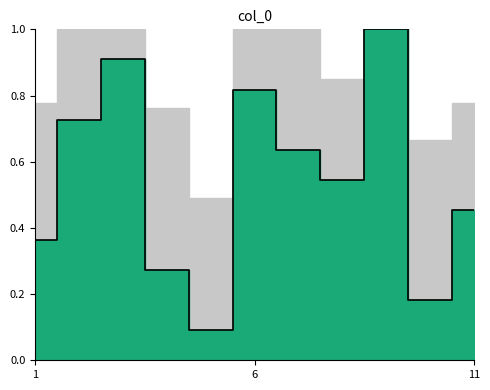

What is the average value?

0.5